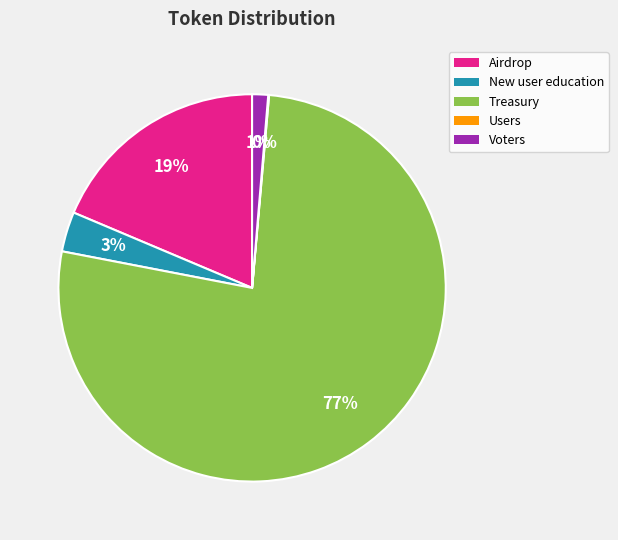

Does any single category account for the majority?

Yes